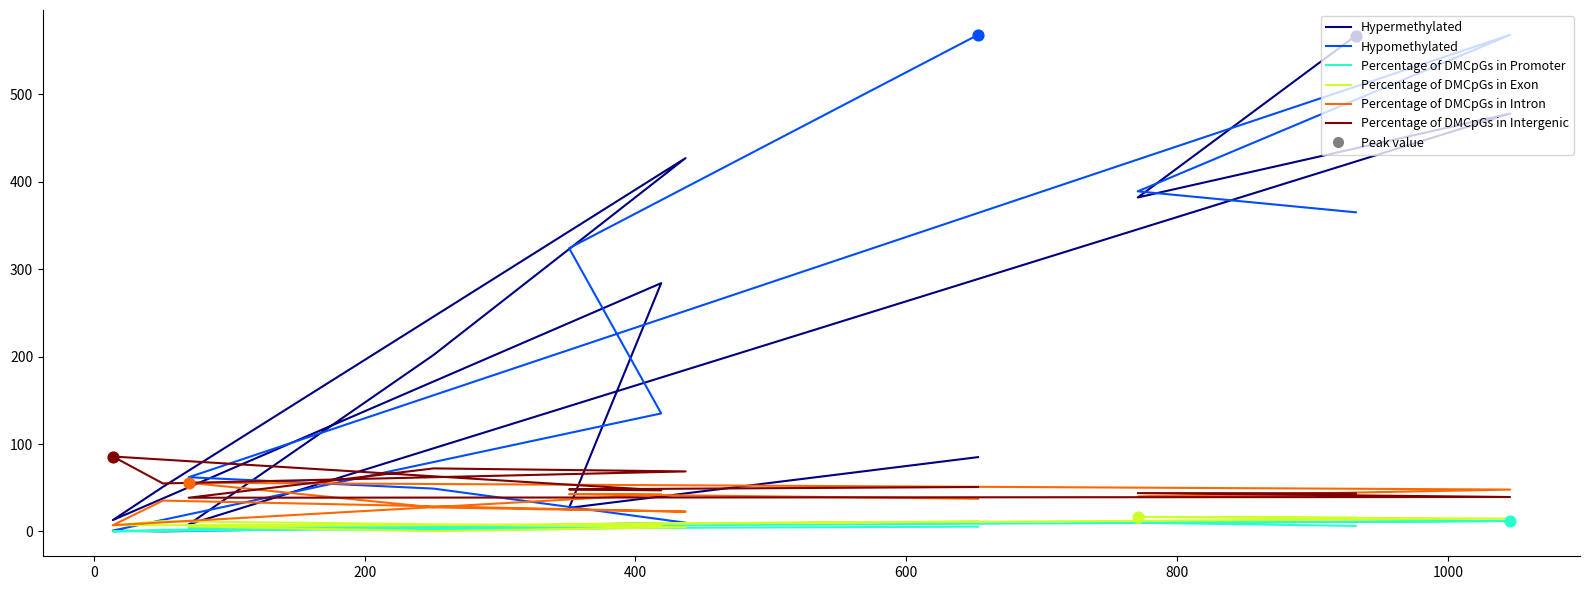

Which series contains the highest Y value?

Hypomethylated